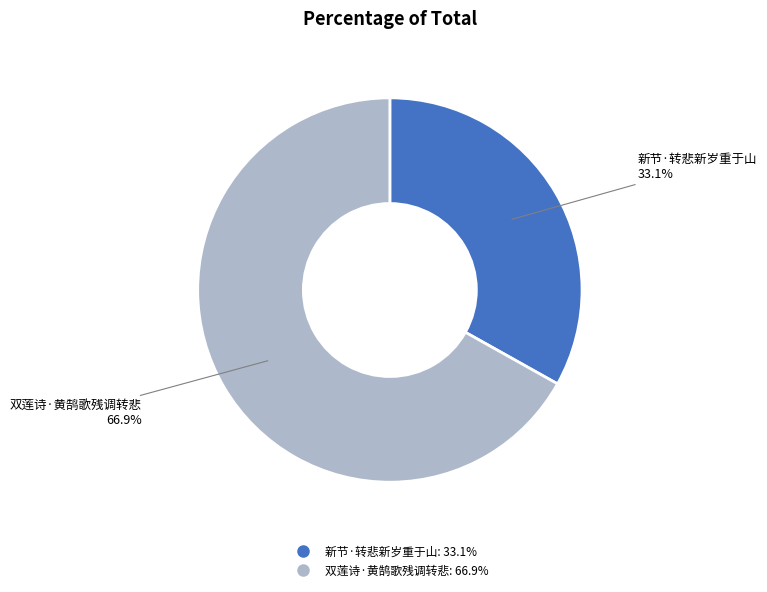

What percentage do 新节·转悲新岁重于山 and 双莲诗·黄鹄歌残调转悲 together represent?

100.0%